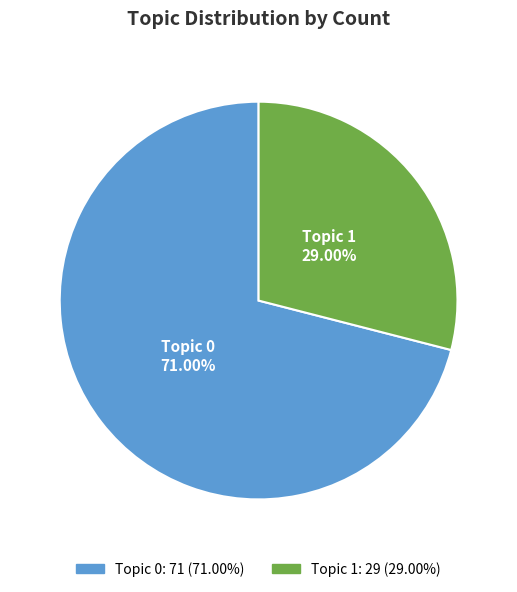

Which category has the biggest portion of the pie?

Topic 0